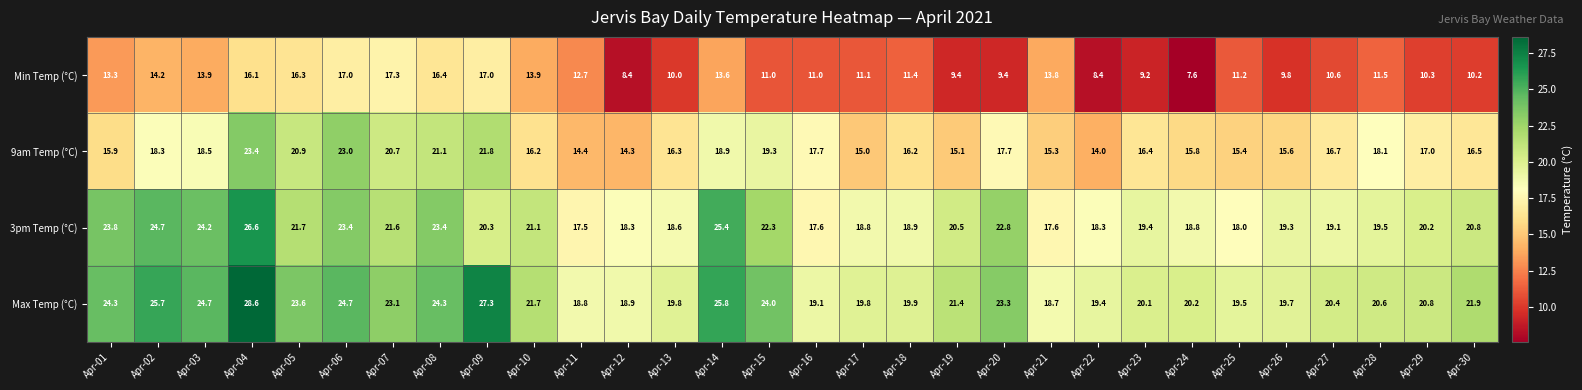

Rank the series by their maximum value, from highest to lowest.

Max Temp (°C), 3pm Temp (°C), 9am Temp (°C), Min Temp (°C)